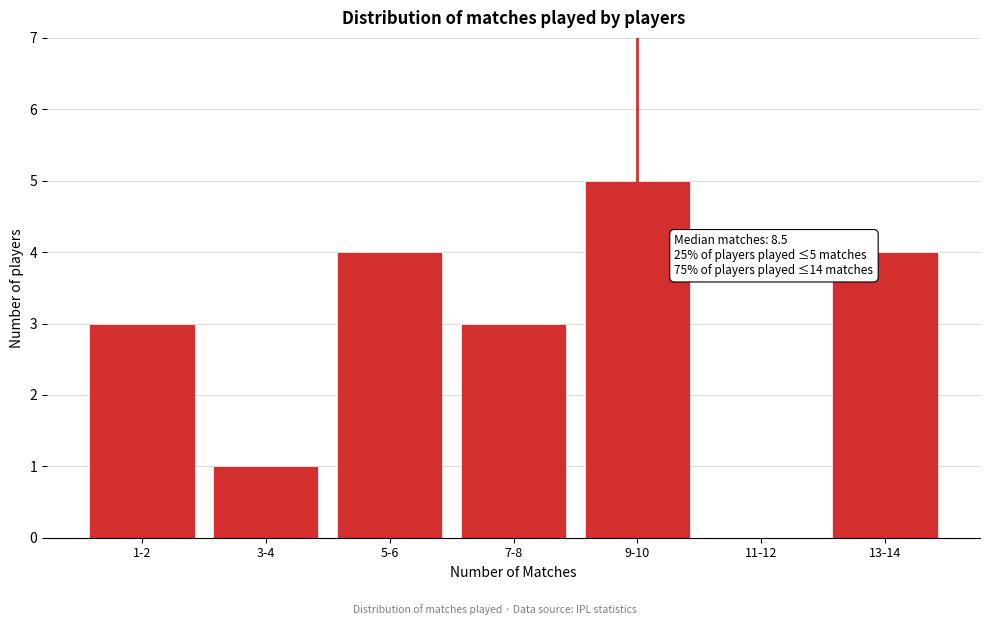

Reading left to right, extract all data points from this chart.

1-2=3	3-4=1	5-6=4	7-8=3	9-10=5	11-12=0	13-14=4